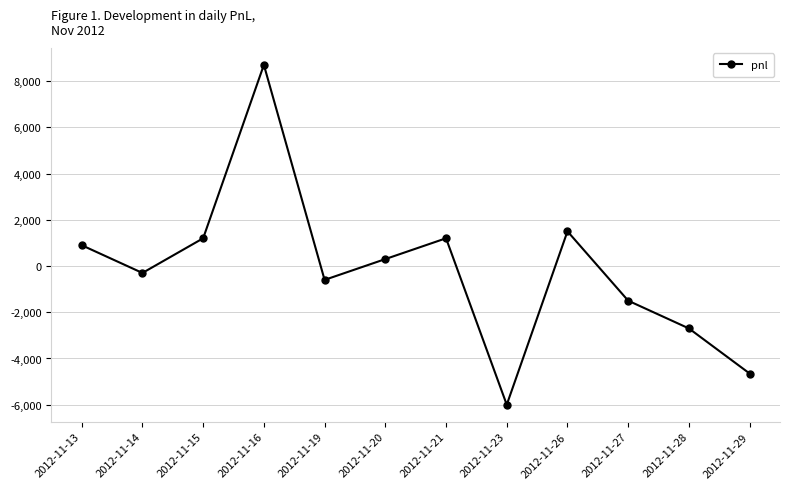

Between 2012-11-14 and 2012-11-21, which is larger?

2012-11-21